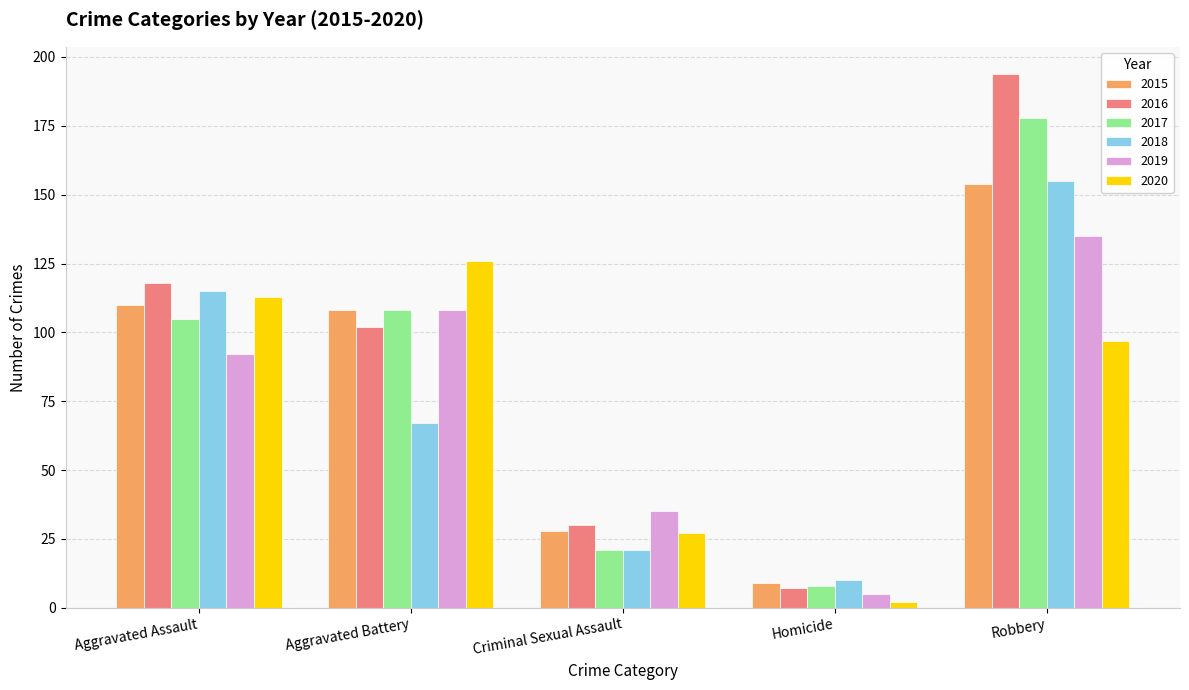

Is it true that 2015 equals 40 at Aggravated Assault?

False